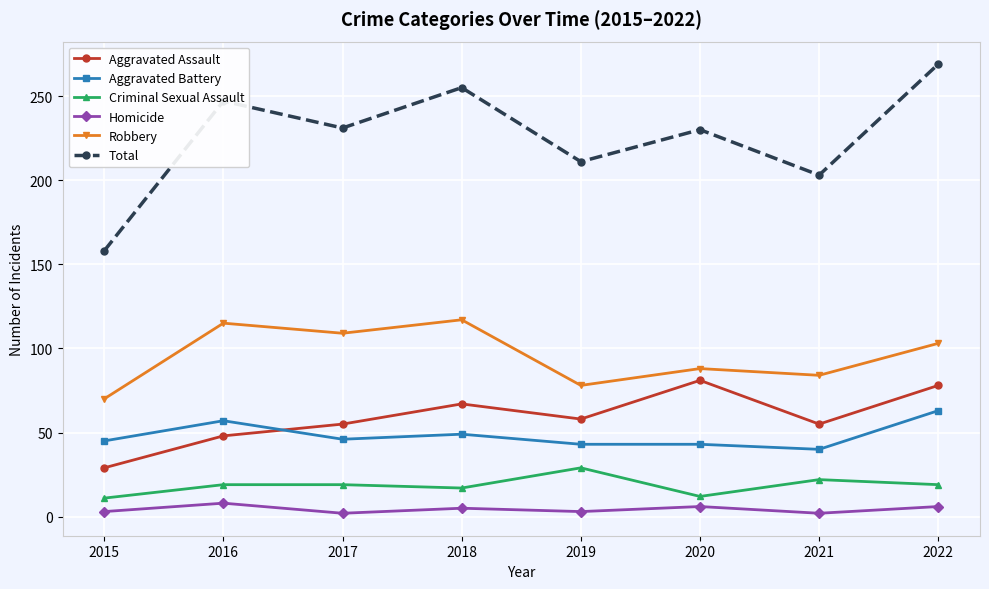

True or false: Aggravated Assault has a value of 93 at 2021.

False